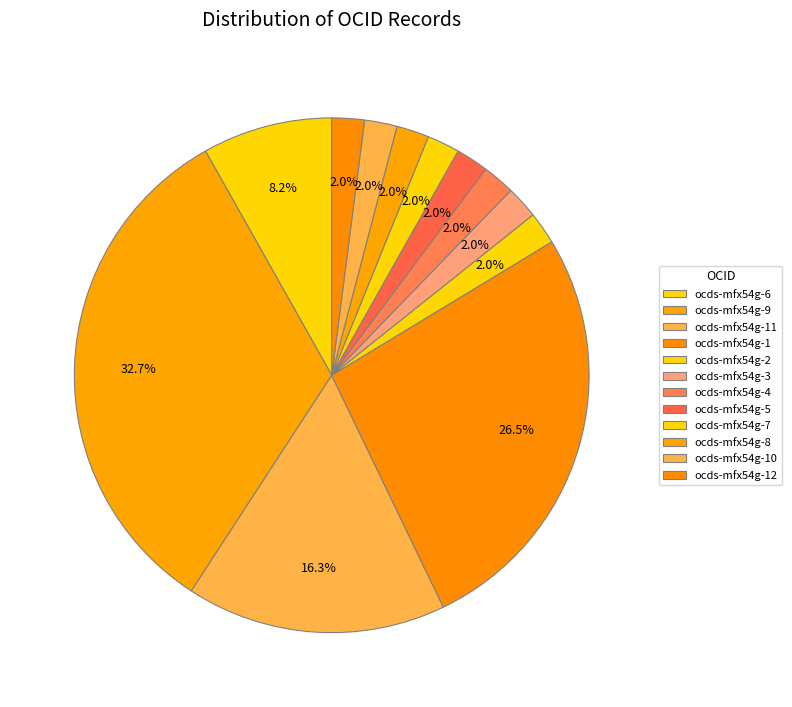

How many segments does this pie chart have?

12